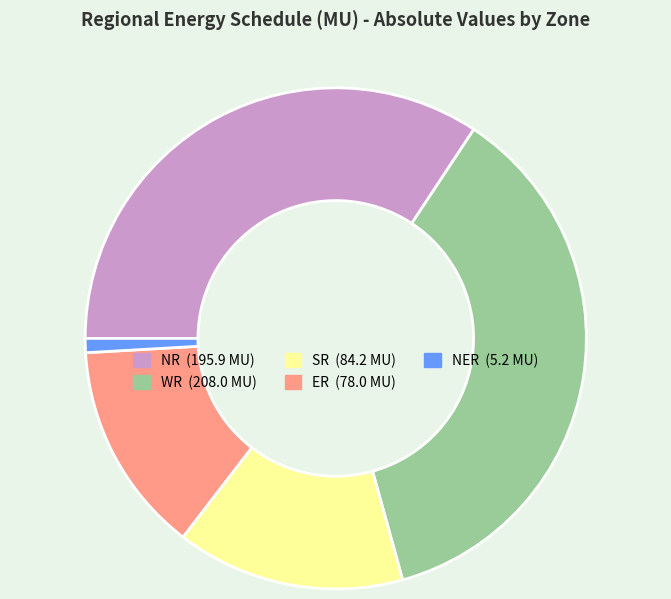

Is there a majority slice in this chart?

No